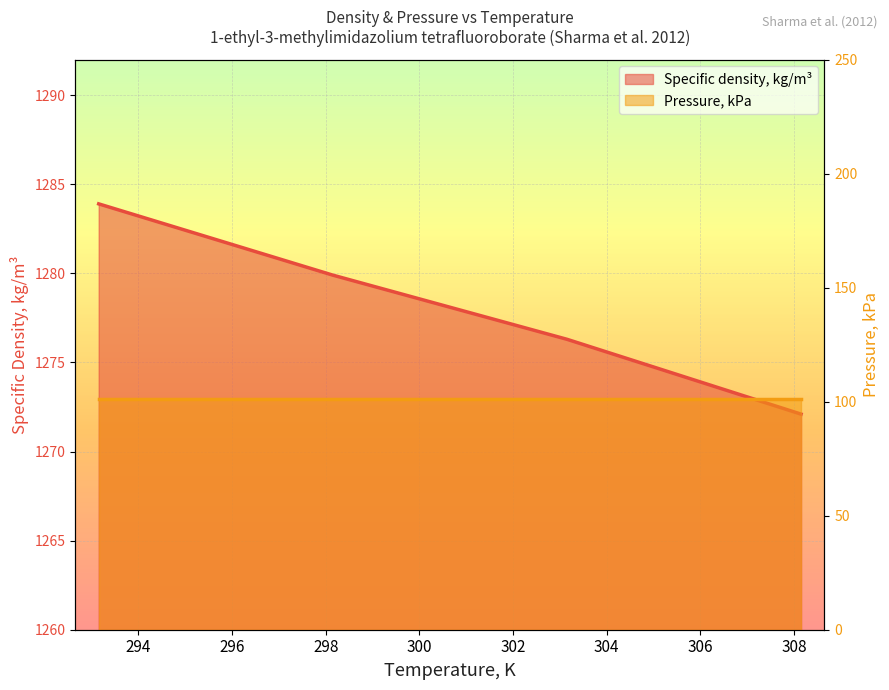

The value at 303.15 is 1276.3. True or false?

True